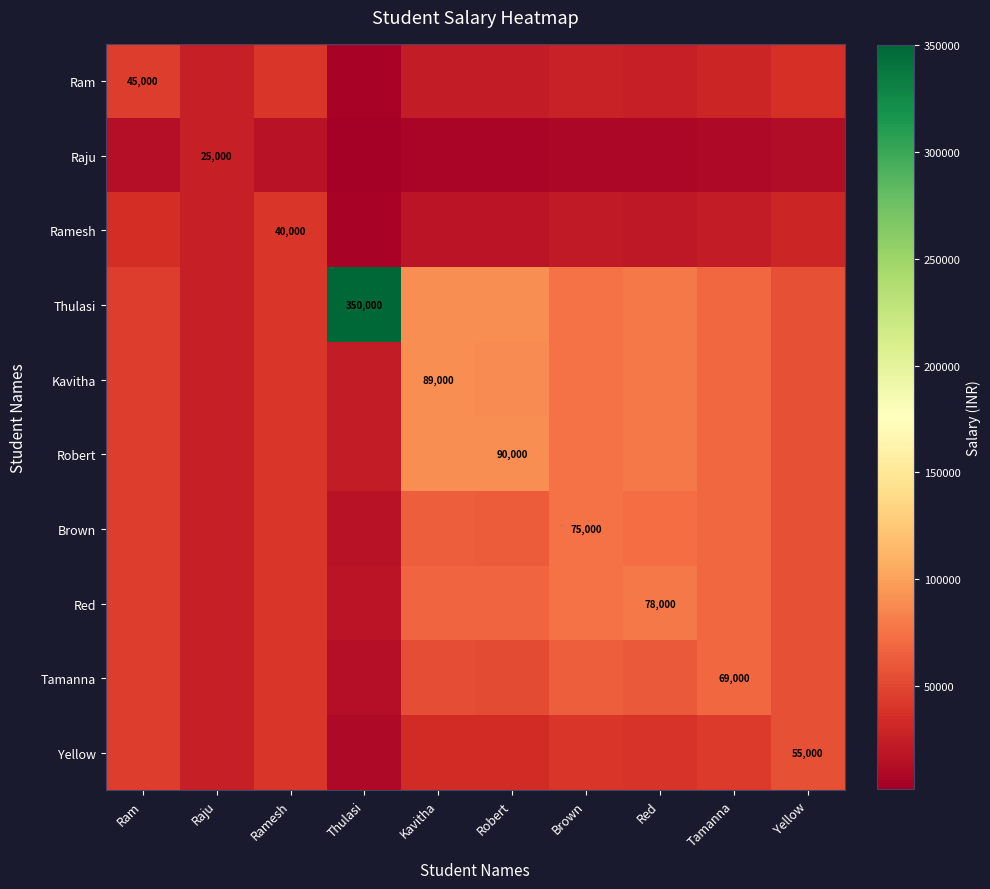

How many series are shown in this chart?

10